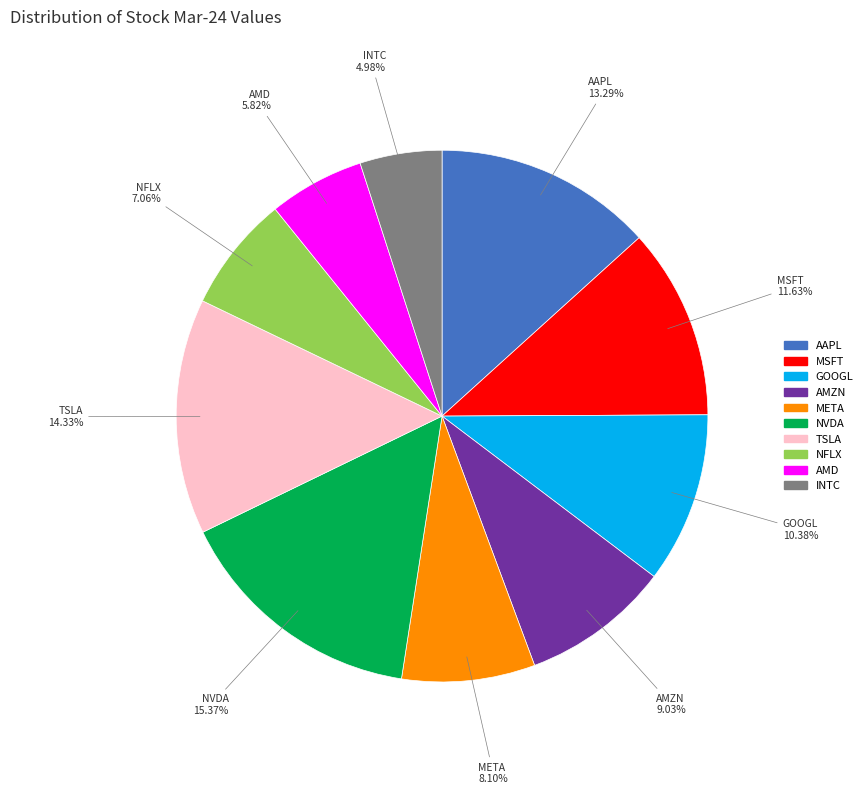

Which slice is the smallest?

INTC